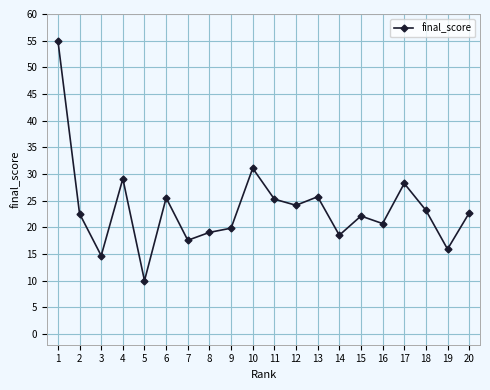

The value at 2 is 10.3. True or false?

False